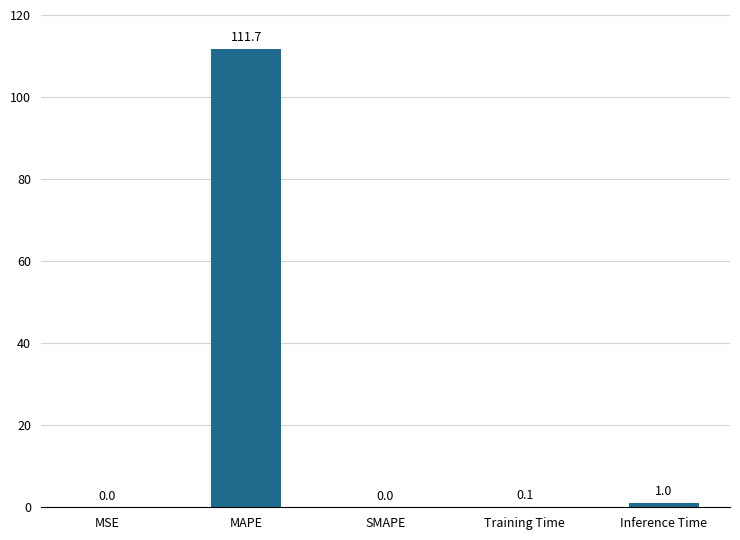

What is the maximum value shown in the chart?

111.7